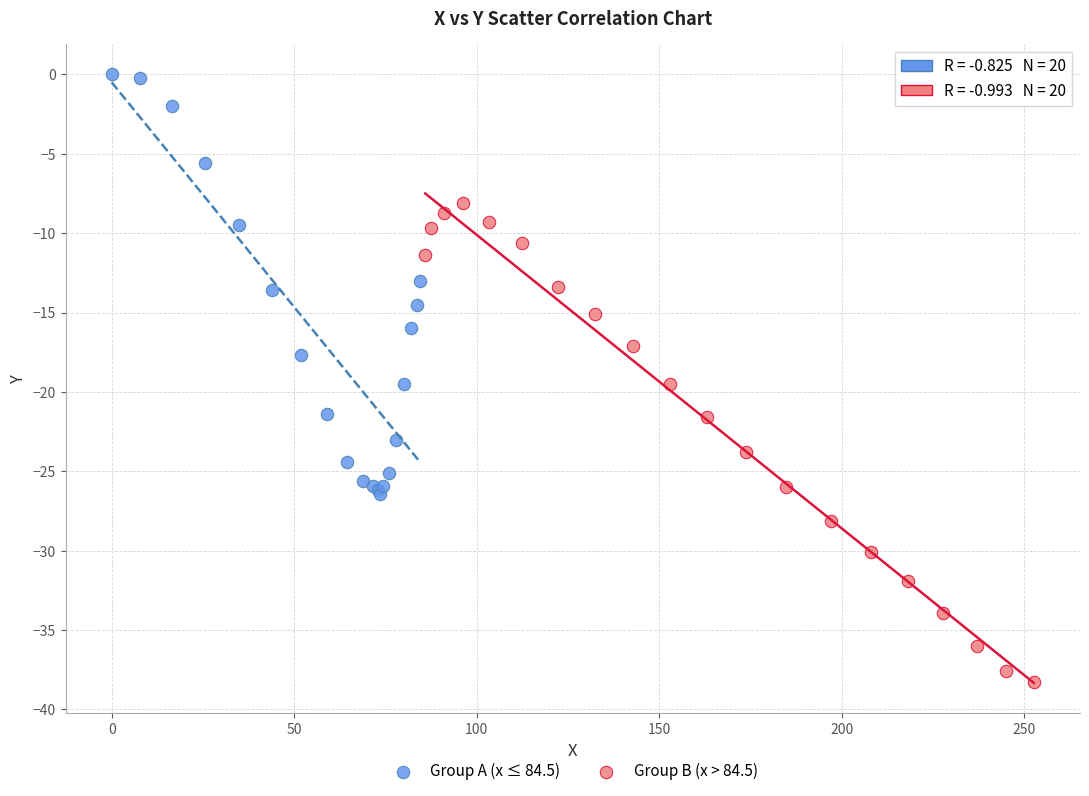

Which series reaches the minimum Y coordinate?

Group B (x > 84.5)